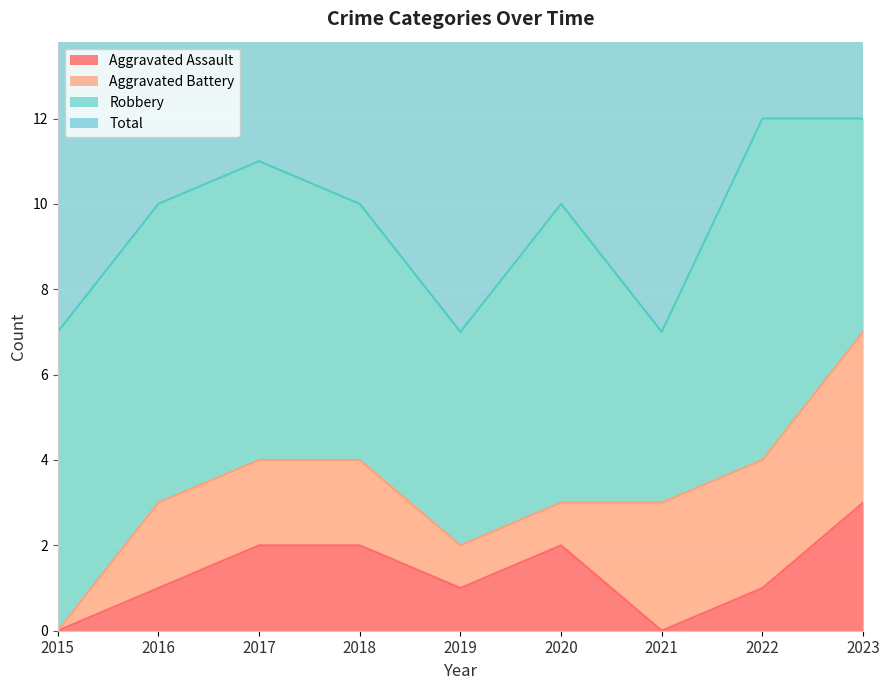

True or false: Aggravated Assault has a value of 3 at 2018.

False